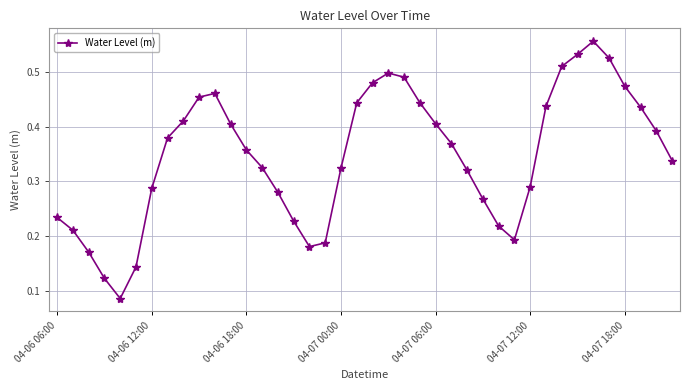

Count the values in the range 0 to 1.

40